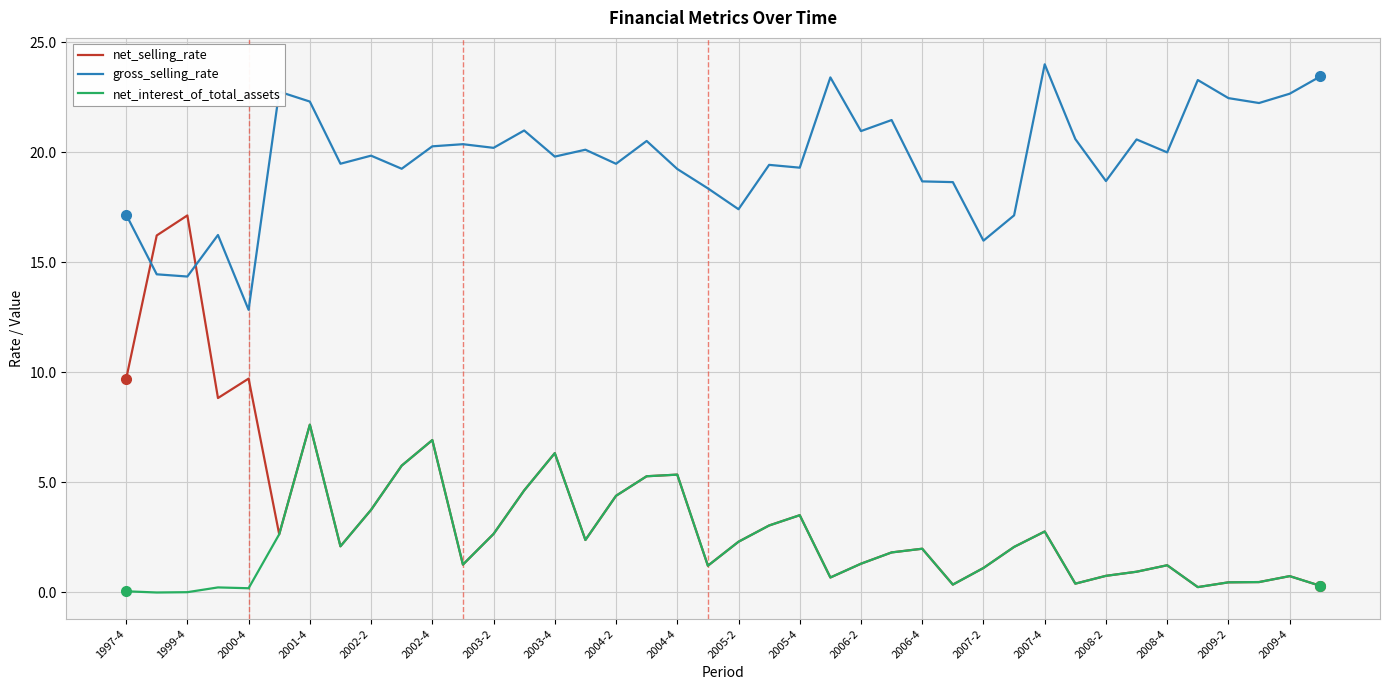

What is the maximum value for net_selling_rate?

17.1